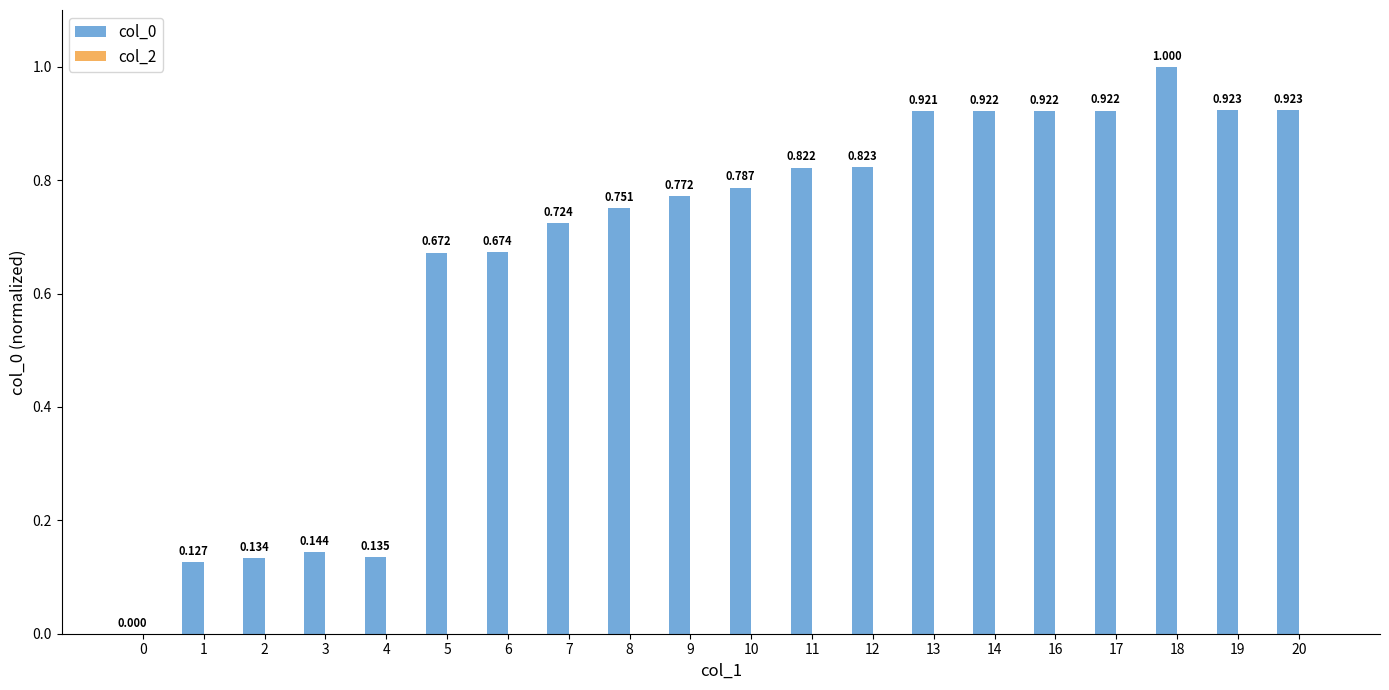

Which has a higher value, 4 or 5?

5